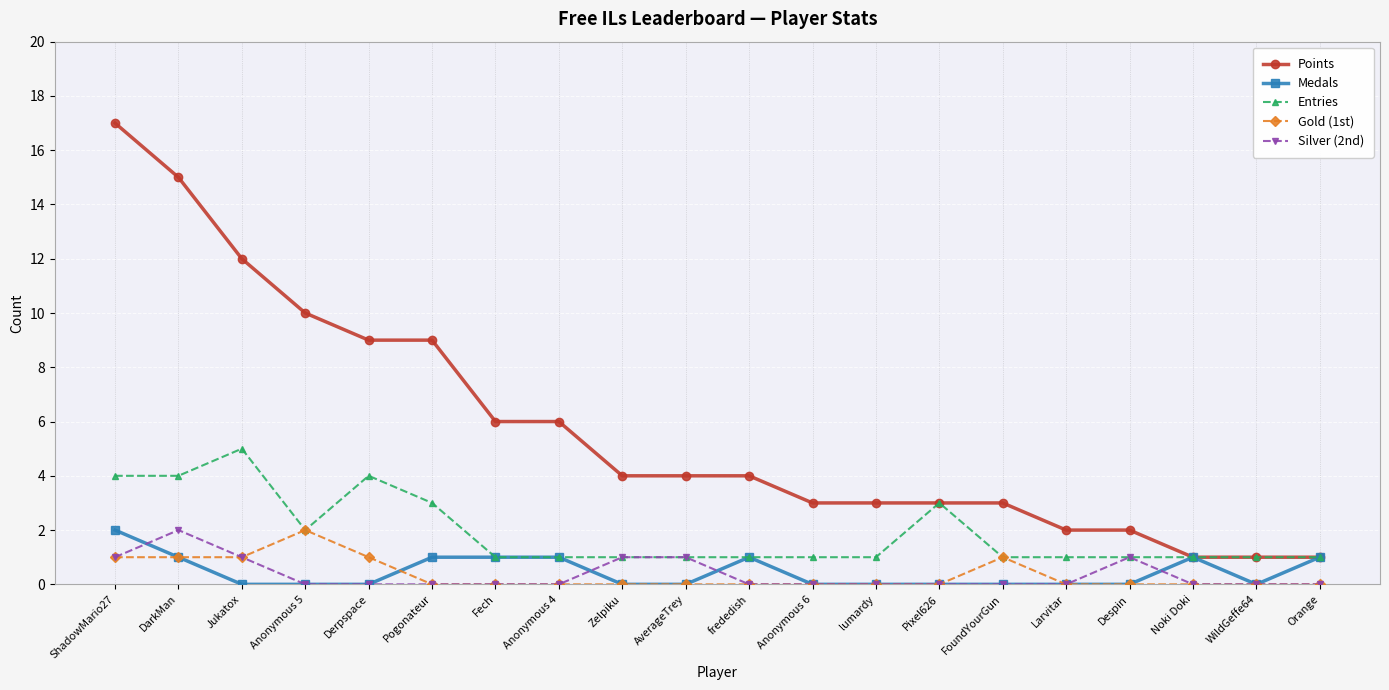

True or false: Points has a value of 4 at frededish.

True